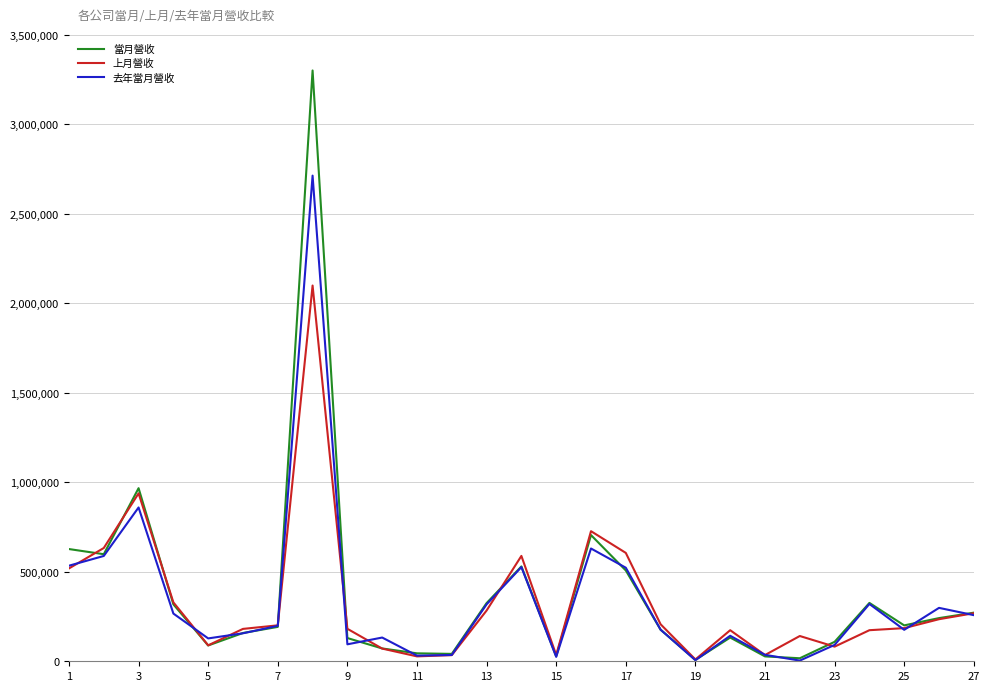

Which series has the largest range (max minus min)?

當月營收